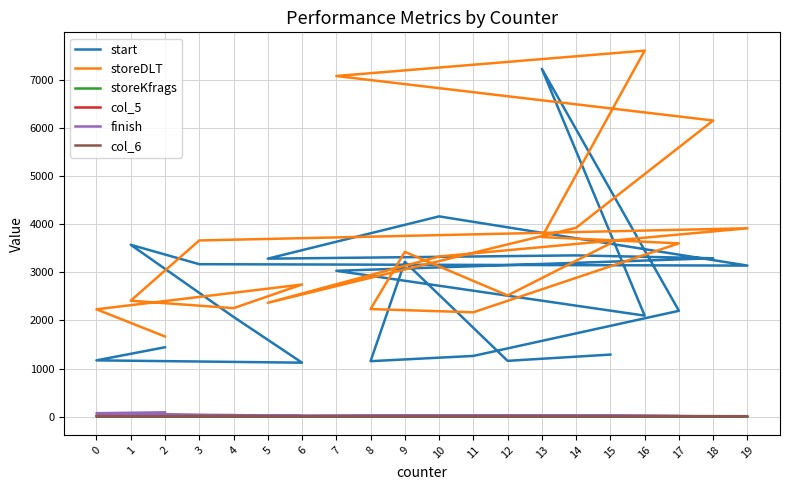

How many interior local peaks does the start series have?

5